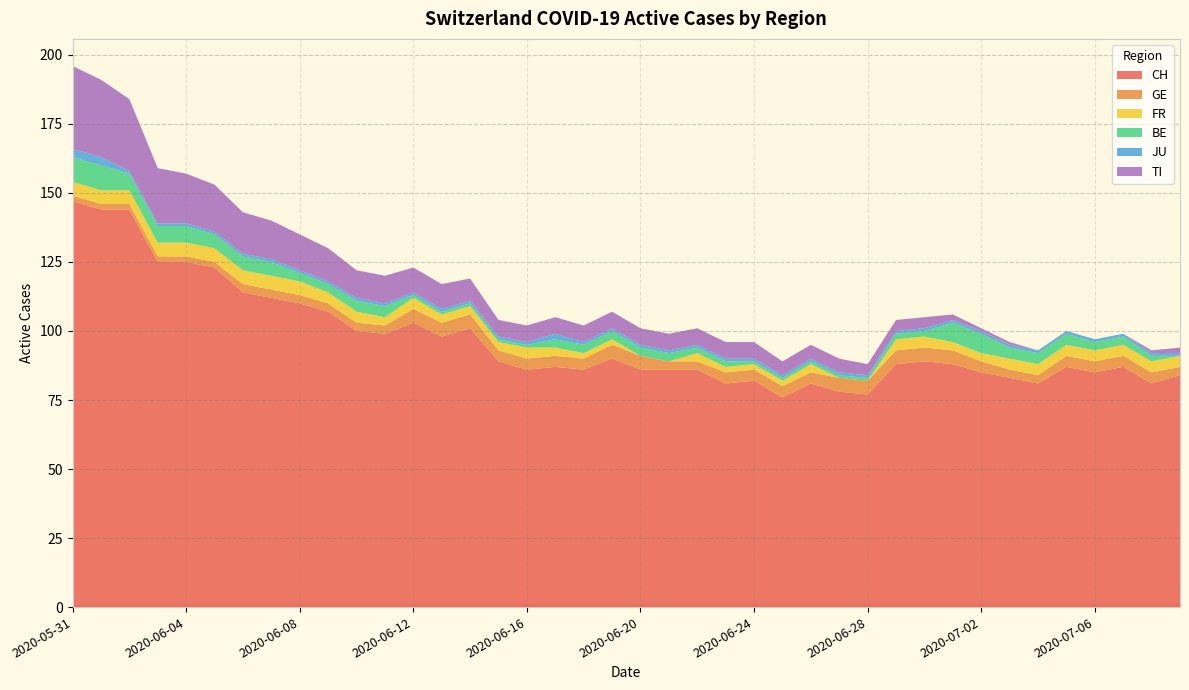

Reading right to left, extract all data points from this chart.

CH: 2020-07-09=84	2020-07-08=81	2020-07-07=87	2020-07-06=85	2020-07-05=87	2020-07-04=81	2020-07-03=83	2020-07-02=85	2020-07-01=88	2020-06-30=89	2020-06-29=88	2020-06-28=77	2020-06-27=78	2020-06-26=81	2020-06-25=76	2020-06-24=82	2020-06-23=81	2020-06-22=86	2020-06-21=86	2020-06-20=86	2020-06-19=90	2020-06-18=86	2020-06-17=87	2020-06-16=86	2020-06-15=89	2020-06-14=101	2020-06-13=98	2020-06-12=103	2020-06-11=99	2020-06-10=100	2020-06-09=107	2020-06-08=110	2020-06-07=112	2020-06-06=114	2020-06-05=123	2020-06-04=125	2020-06-03=125	2020-06-02=144	2020-06-01=144	2020-05-31=147
GE: 2020-07-09=3	2020-07-08=4	2020-07-07=4	2020-07-06=4	2020-07-05=4	2020-07-04=3	2020-07-03=3	2020-07-02=4	2020-07-01=5	2020-06-30=5	2020-06-29=5	2020-06-28=5	2020-06-27=5	2020-06-26=4	2020-06-25=4	2020-06-24=4	2020-06-23=4	2020-06-22=3	2020-06-21=3	2020-06-20=5	2020-06-19=5	2020-06-18=4	2020-06-17=4	2020-06-16=4	2020-06-15=4	2020-06-14=5	2020-06-13=5	2020-06-12=5	2020-06-11=3	2020-06-10=3	2020-06-09=3	2020-06-08=3	2020-06-07=3	2020-06-06=3	2020-06-05=2	2020-06-04=2	2020-06-03=2	2020-06-02=2	2020-06-01=2	2020-05-31=2
FR: 2020-07-09=4	2020-07-08=4	2020-07-07=4	2020-07-06=4	2020-07-05=4	2020-07-04=4	2020-07-03=4	2020-07-02=3	2020-07-01=3	2020-06-30=4	2020-06-29=4	2020-06-28=0	2020-06-27=0	2020-06-26=3	2020-06-25=2	2020-06-24=2	2020-06-23=2	2020-06-22=3	2020-06-21=0	2020-06-20=0	2020-06-19=2	2020-06-18=2	2020-06-17=3	2020-06-16=4	2020-06-15=3	2020-06-14=3	2020-06-13=3	2020-06-12=4	2020-06-11=3	2020-06-10=4	2020-06-09=4	2020-06-08=5	2020-06-07=5	2020-06-06=5	2020-06-05=5	2020-06-04=5	2020-06-03=5	2020-06-02=5	2020-06-01=5	2020-05-31=5
BE: 2020-07-09=0	2020-07-08=2	2020-07-07=3	2020-07-06=3	2020-07-05=4	2020-07-04=4	2020-07-03=4	2020-07-02=7	2020-07-01=7	2020-06-30=2	2020-06-29=2	2020-06-28=1	2020-06-27=1	2020-06-26=1	2020-06-25=1	2020-06-24=1	2020-06-23=2	2020-06-22=2	2020-06-21=3	2020-06-20=3	2020-06-19=3	2020-06-18=3	2020-06-17=3	2020-06-16=1	2020-06-15=1	2020-06-14=1	2020-06-13=1	2020-06-12=1	2020-06-11=4	2020-06-10=4	2020-06-09=3	2020-06-08=3	2020-06-07=5	2020-06-06=5	2020-06-05=5	2020-06-04=6	2020-06-03=6	2020-06-02=6	2020-06-01=9	2020-05-31=9
JU: 2020-07-09=1	2020-07-08=1	2020-07-07=1	2020-07-06=1	2020-07-05=1	2020-07-04=1	2020-07-03=1	2020-07-02=1	2020-07-01=1	2020-06-30=1	2020-06-29=1	2020-06-28=1	2020-06-27=1	2020-06-26=1	2020-06-25=1	2020-06-24=1	2020-06-23=1	2020-06-22=1	2020-06-21=1	2020-06-20=1	2020-06-19=1	2020-06-18=1	2020-06-17=2	2020-06-16=1	2020-06-15=1	2020-06-14=1	2020-06-13=1	2020-06-12=1	2020-06-11=1	2020-06-10=1	2020-06-09=1	2020-06-08=1	2020-06-07=1	2020-06-06=1	2020-06-05=1	2020-06-04=1	2020-06-03=1	2020-06-02=1	2020-06-01=3	2020-05-31=3
TI: 2020-07-09=2	2020-07-08=1	2020-07-07=0	2020-07-06=0	2020-07-05=0	2020-07-04=0	2020-07-03=1	2020-07-02=1	2020-07-01=2	2020-06-30=4	2020-06-29=4	2020-06-28=4	2020-06-27=5	2020-06-26=5	2020-06-25=5	2020-06-24=6	2020-06-23=6	2020-06-22=6	2020-06-21=6	2020-06-20=6	2020-06-19=6	2020-06-18=6	2020-06-17=6	2020-06-16=6	2020-06-15=6	2020-06-14=8	2020-06-13=9	2020-06-12=9	2020-06-11=10	2020-06-10=10	2020-06-09=12	2020-06-08=13	2020-06-07=14	2020-06-06=15	2020-06-05=17	2020-06-04=18	2020-06-03=20	2020-06-02=26	2020-06-01=28	2020-05-31=30